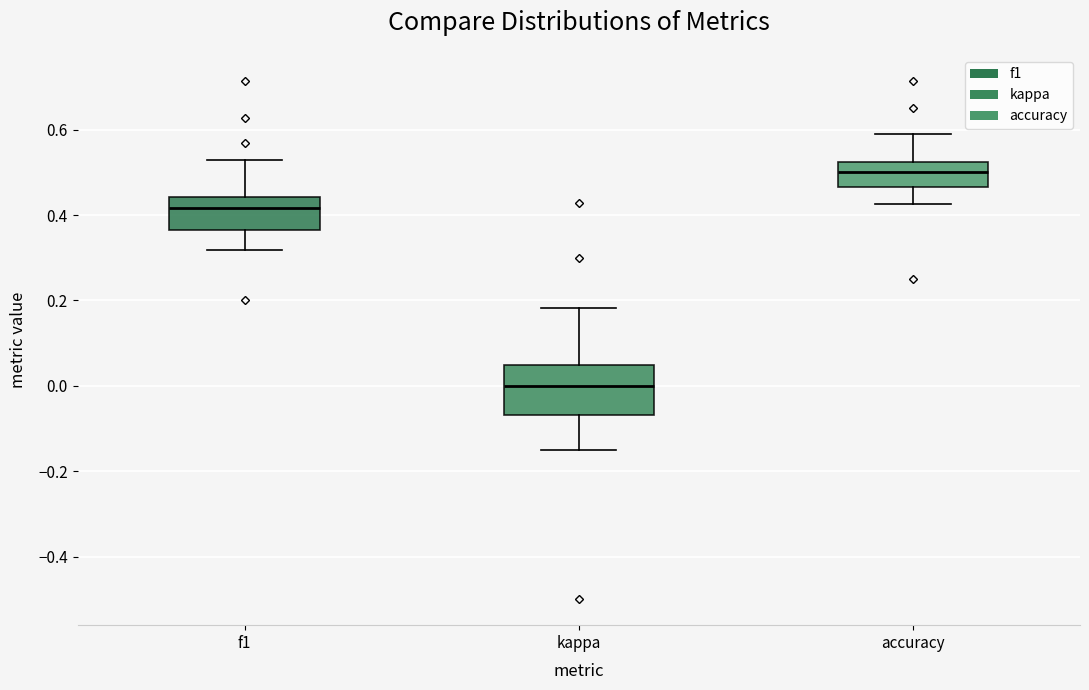

Reading left to right, read every box against the y-axis: the position of its median line, the range the box covers, and the ends of its whiskers. The values are not printed on the chart, so give them approximately, as read against the axis.

f1: median 0.42, box 0.36 to 0.44, whiskers 0.32 to 0.52
kappa: median 0.00, box -0.06 to 0.04, whiskers -0.14 to 0.18
accuracy: median 0.50, box 0.46 to 0.52, whiskers 0.42 to 0.60